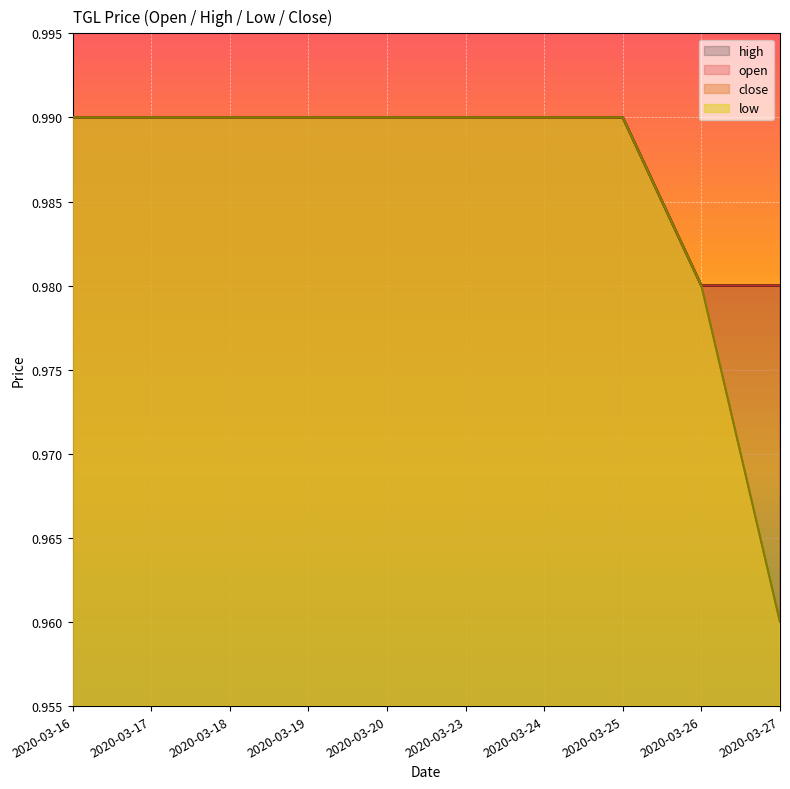

Which category has the highest value in the close series?

2020-03-16